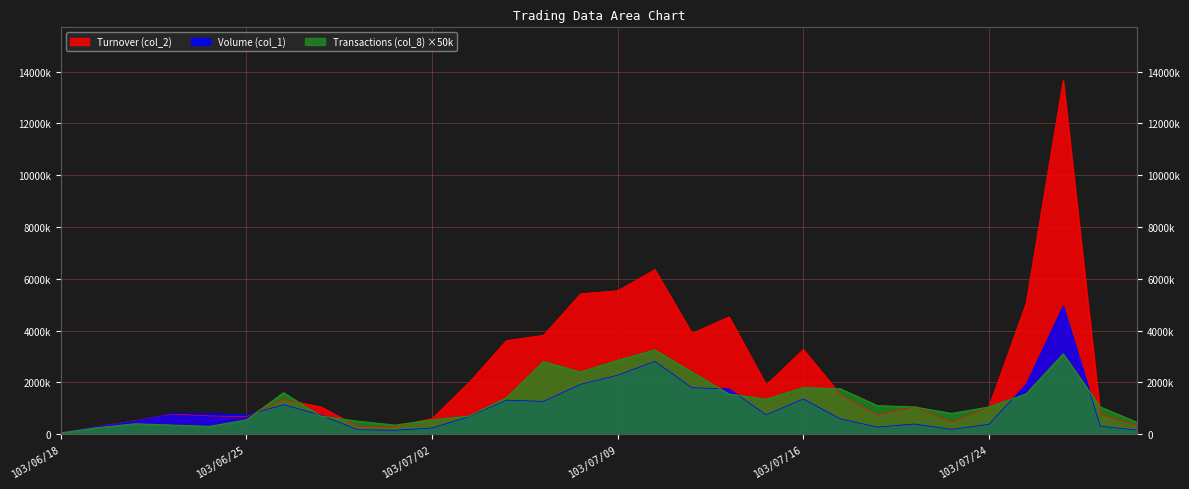

List the series in order of their peak value, lowest first.

Transactions (col_8), Volume (col_1), Turnover (col_2)